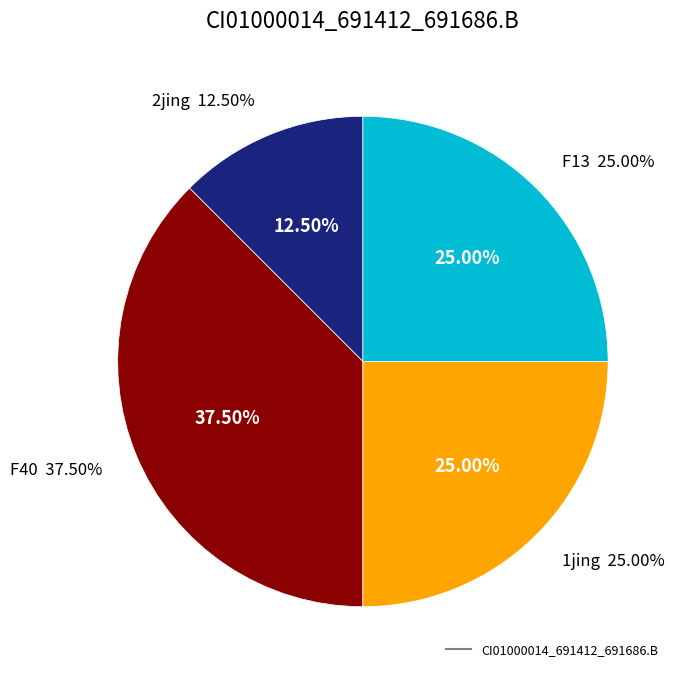

Which has a higher value, F13 or 1jing?

F13